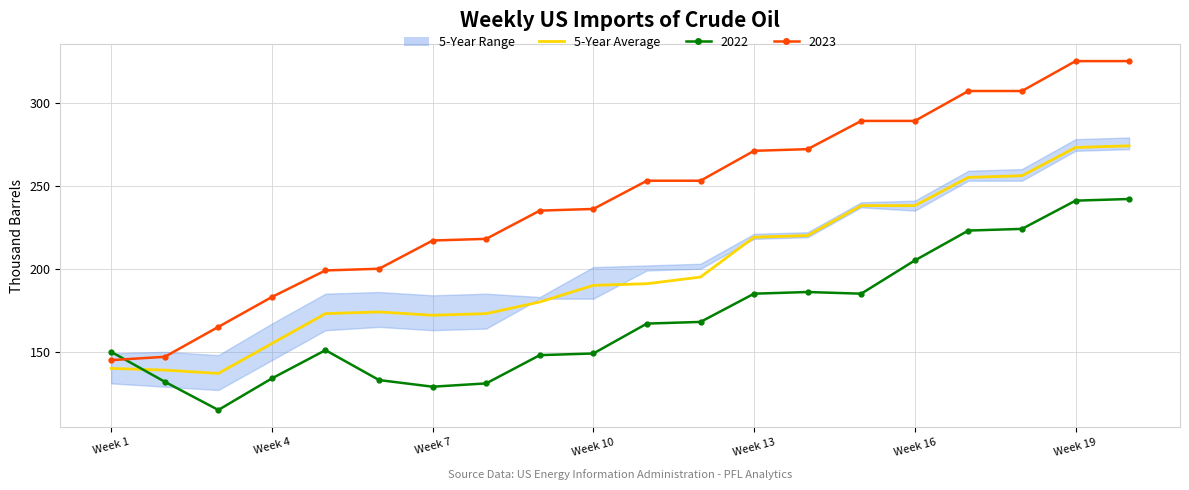

True or false: there are more than 1 points higher than both neighbors.

False